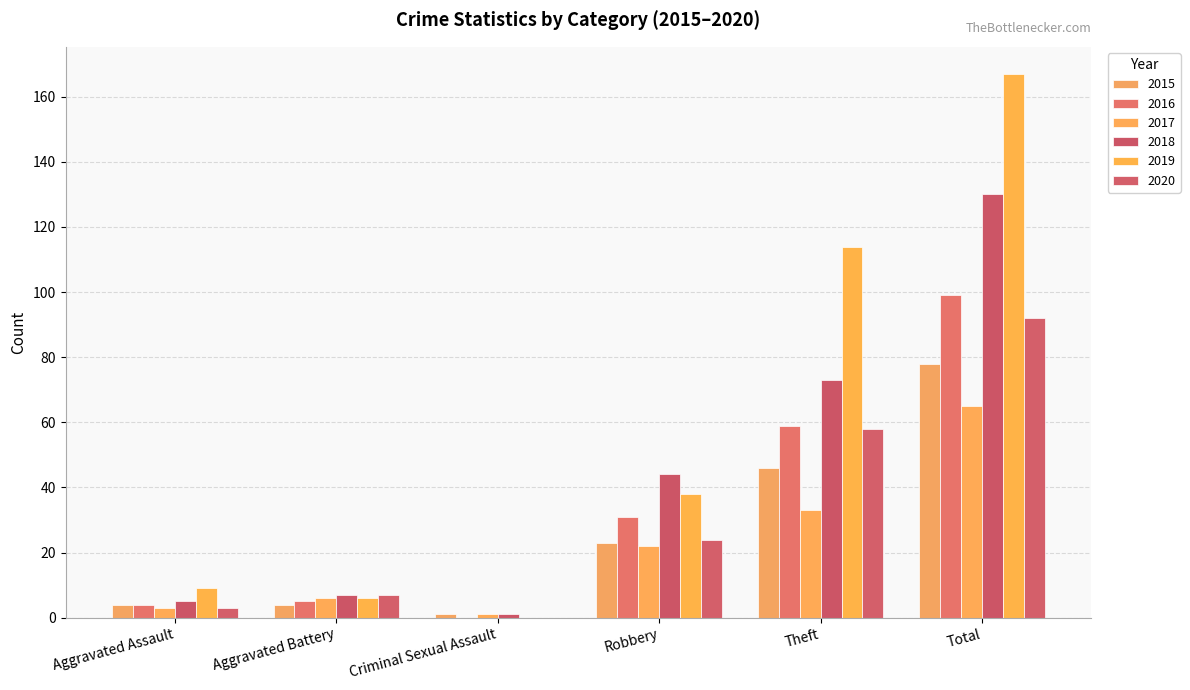

Is it true that 2015 equals 19 at Theft?

False